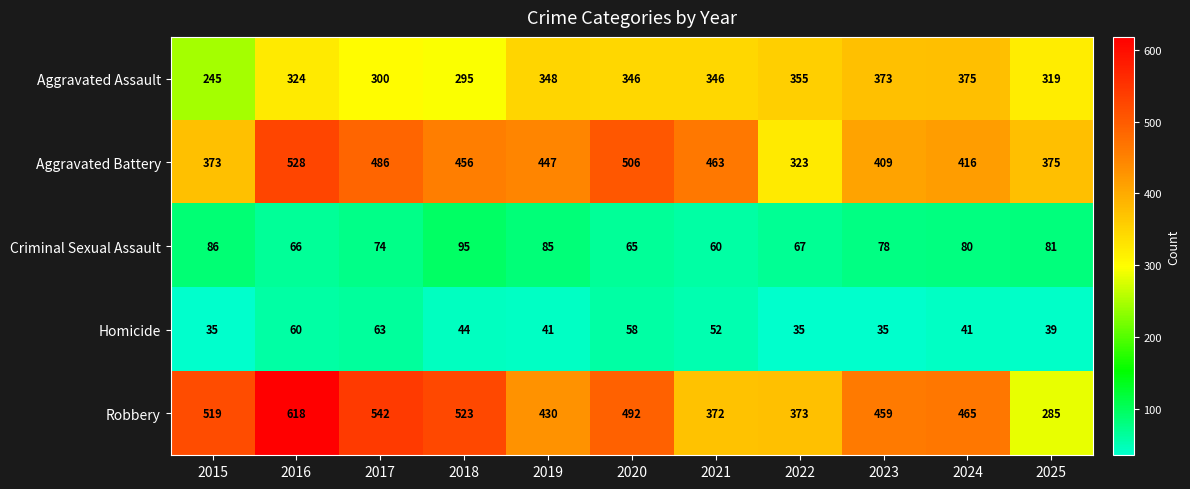

What is the spread (max minus min) of values at 2024?

424